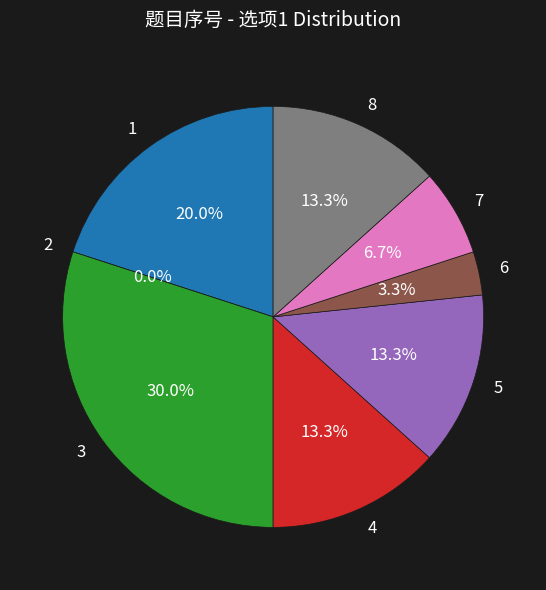

How many slices are in this pie chart?

8